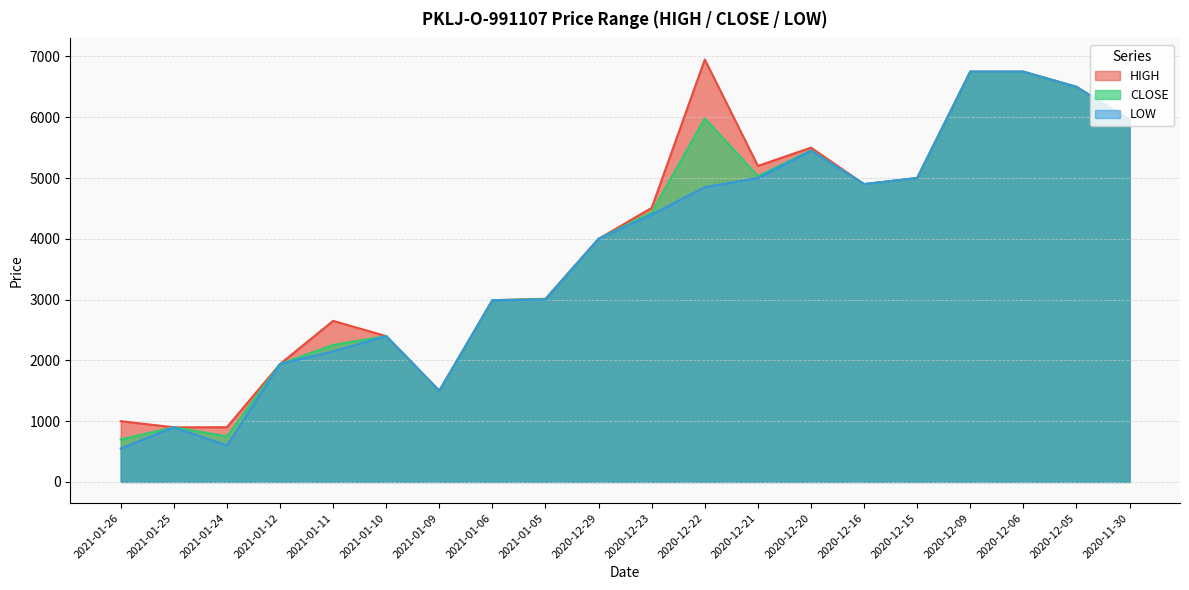

The value of CLOSE at 2020-12-09 is 9191. True or false?

False